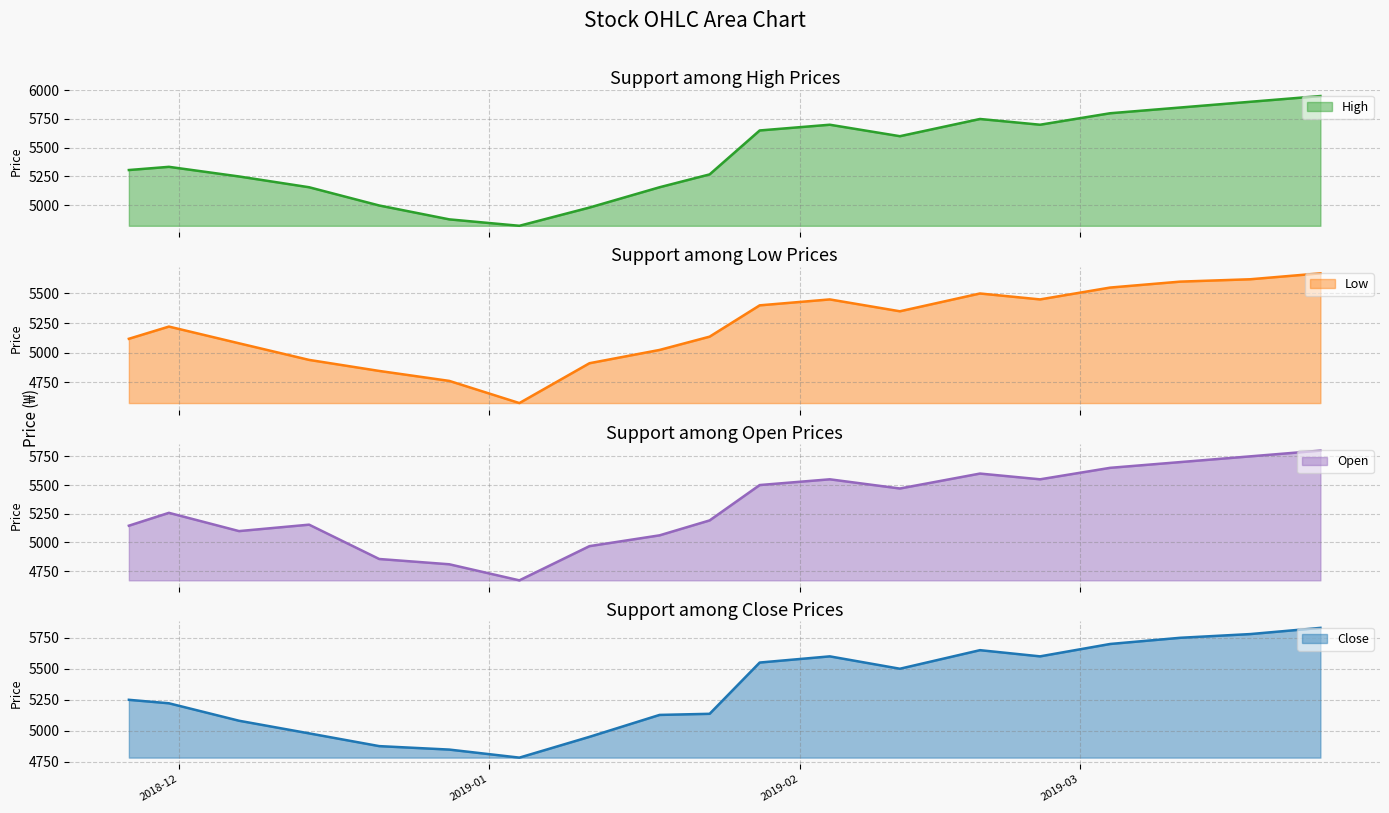

True or false: Open and High intersect in this chart.

False